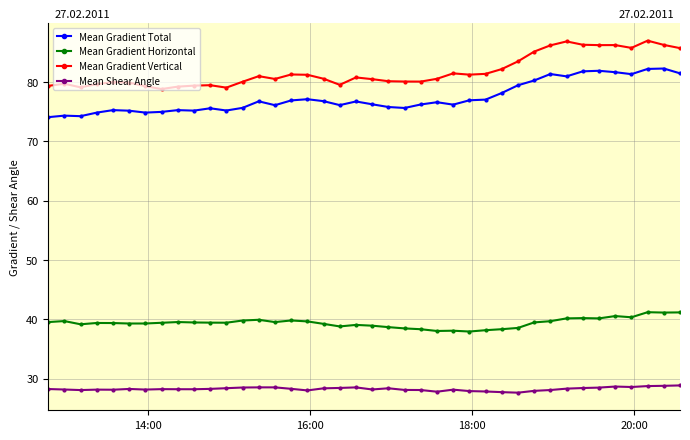

What are all the series names shown in the legend?

Mean Gradient Total, Mean Gradient Horizontal, Mean Gradient Vertical, Mean Shear Angle